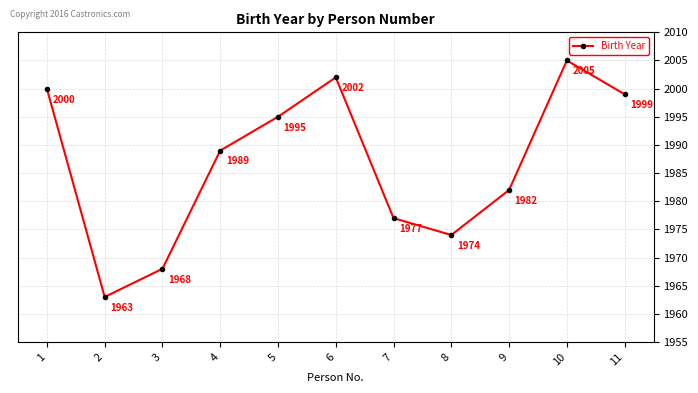

Reading left to right, what are all the values shown in this chart?

2000	1963	1968	1989	1995	2002	1977	1974	1982	2005	1999